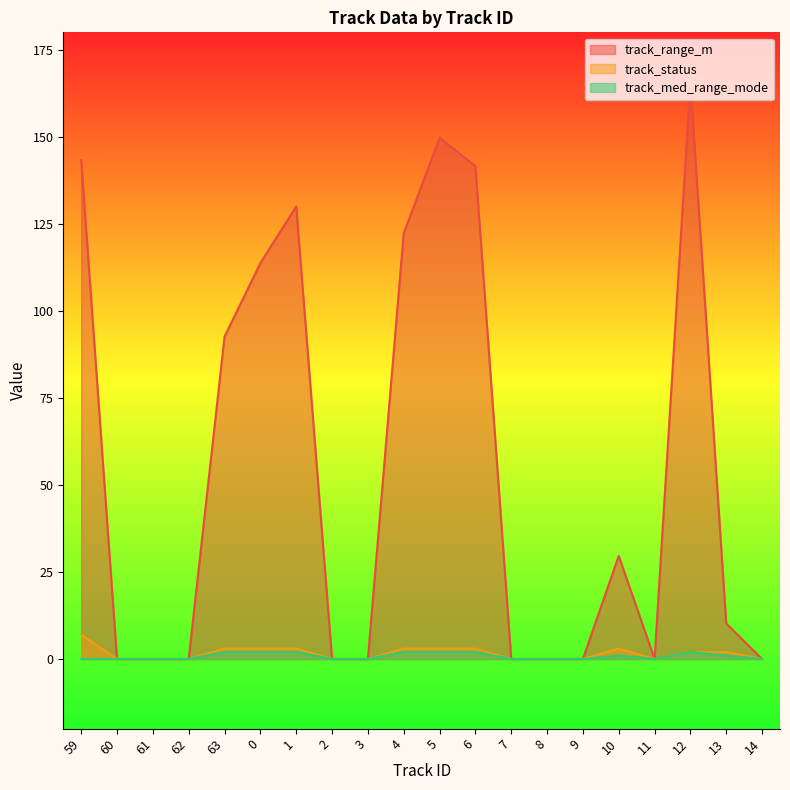

Between 1 and 2, which is larger?

1